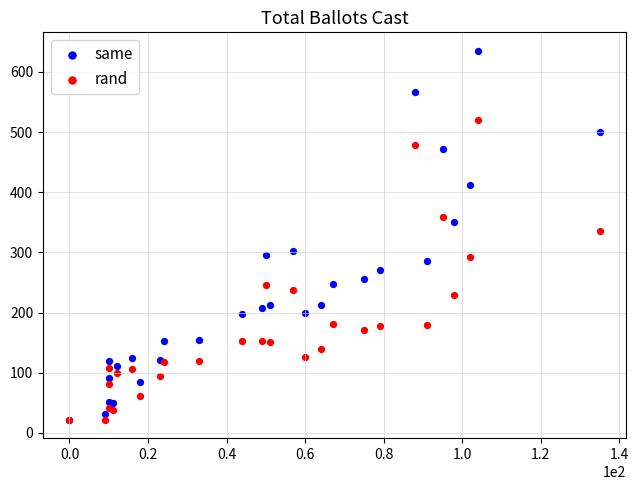

Across all series, what Y value is closest to 328?

336